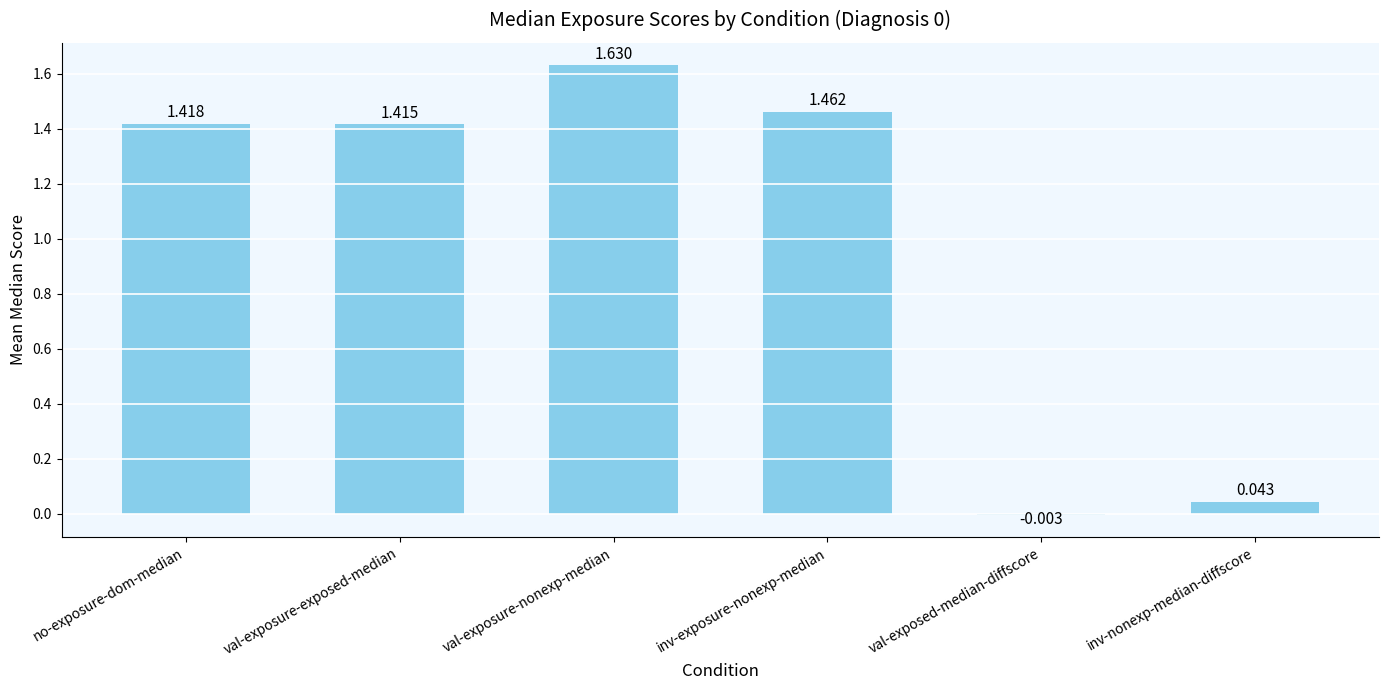

How many distinct data groups are displayed?

1